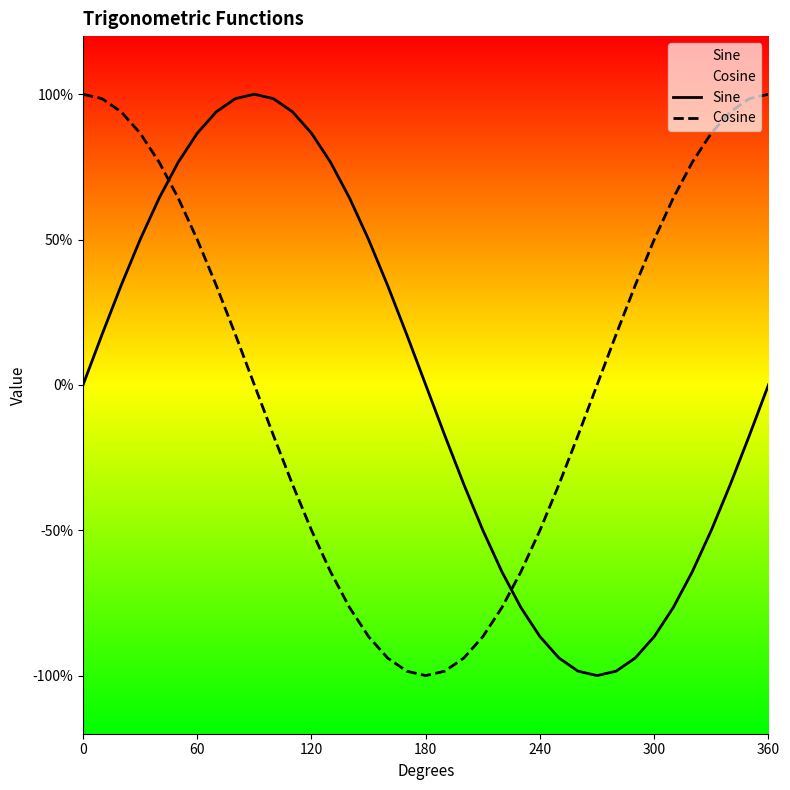

How many interior local valleys does the Cosine series have?

1